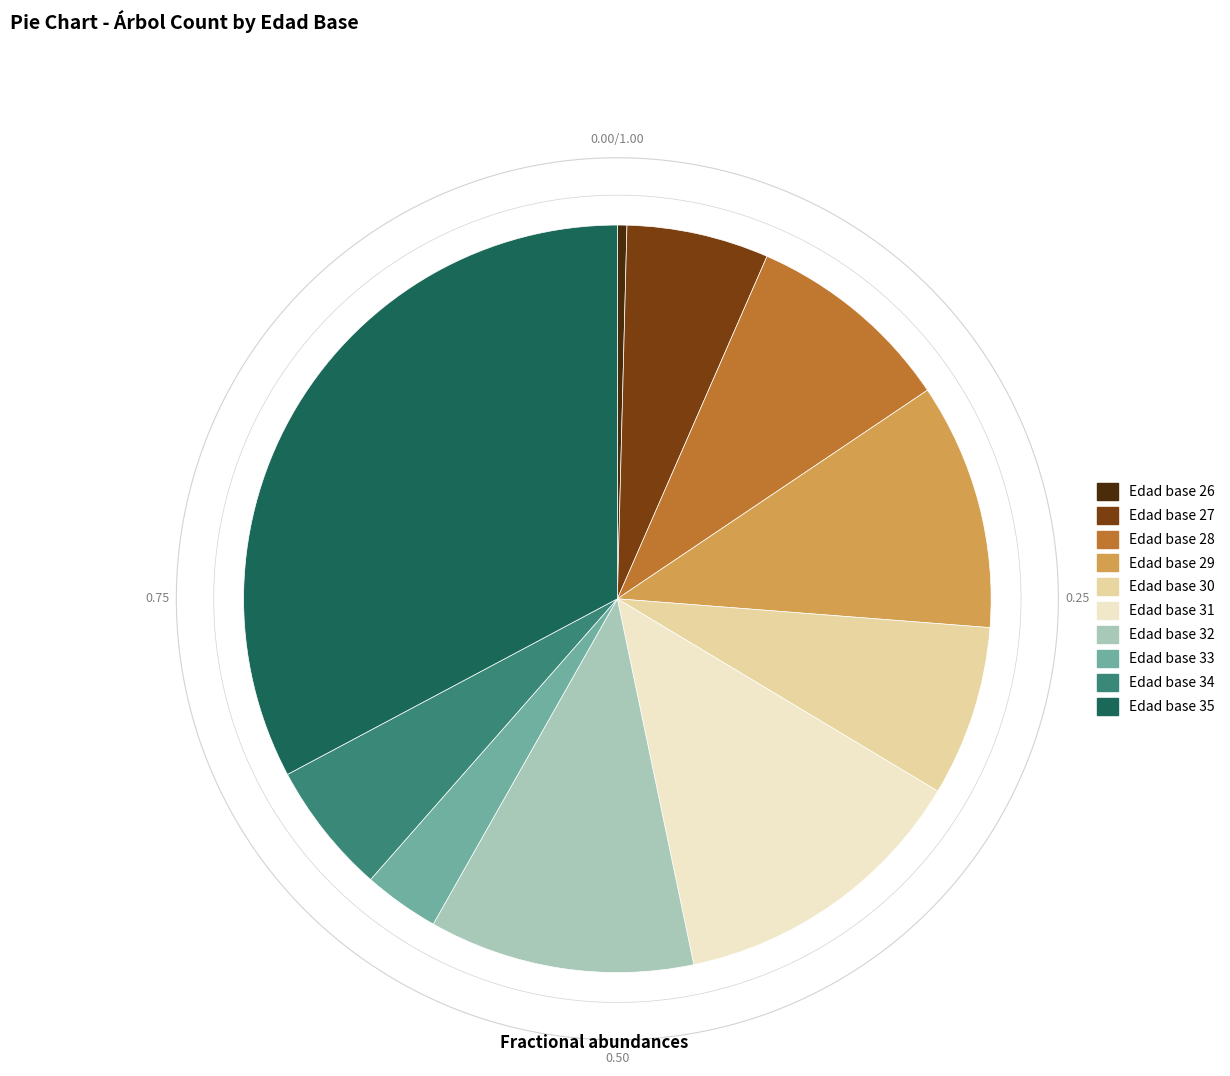

Which slice is the smallest?

26